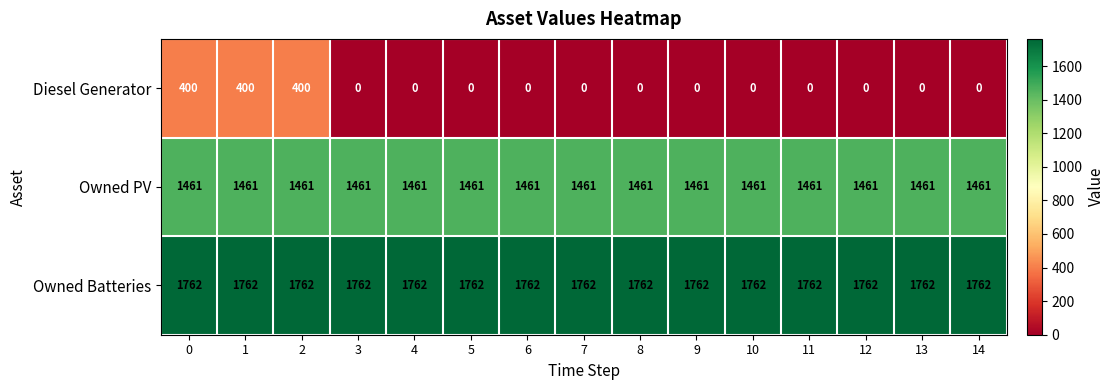

At 0, list the series in order from smallest to largest.

Diesel Generator, Owned PV, Owned Batteries